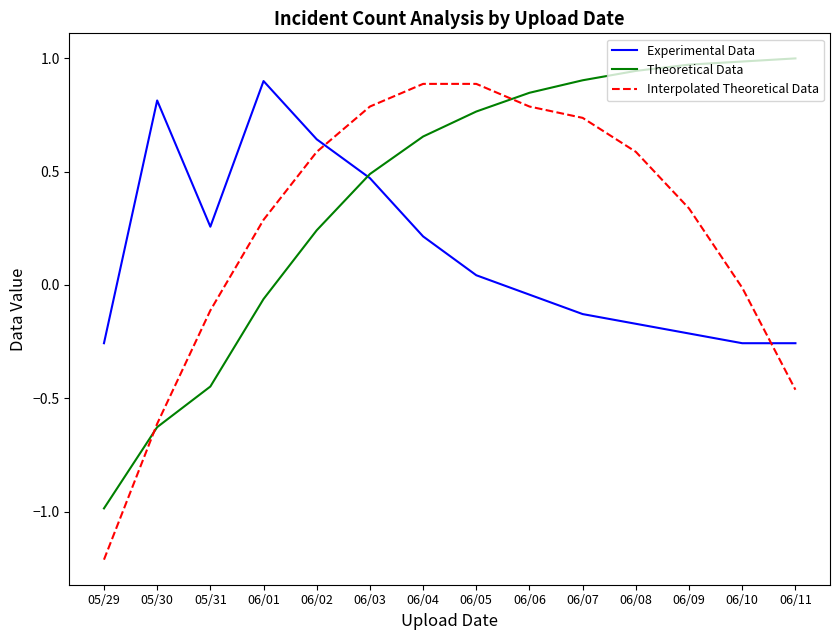

At how many categories does at least one series exceed 0?

13